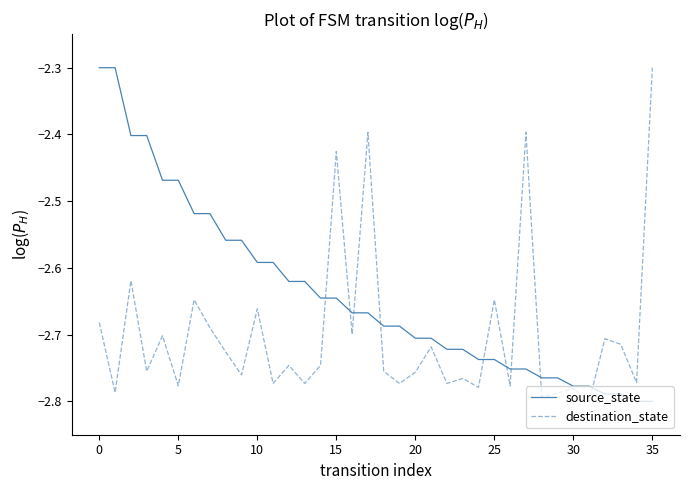

How many lines are shown in the chart?

2